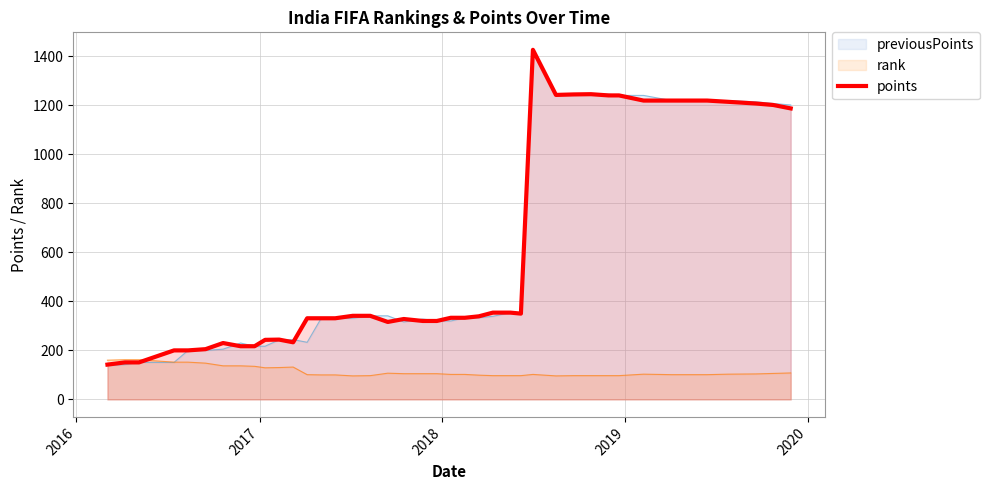

What is the minimum value shown in the chart?

96